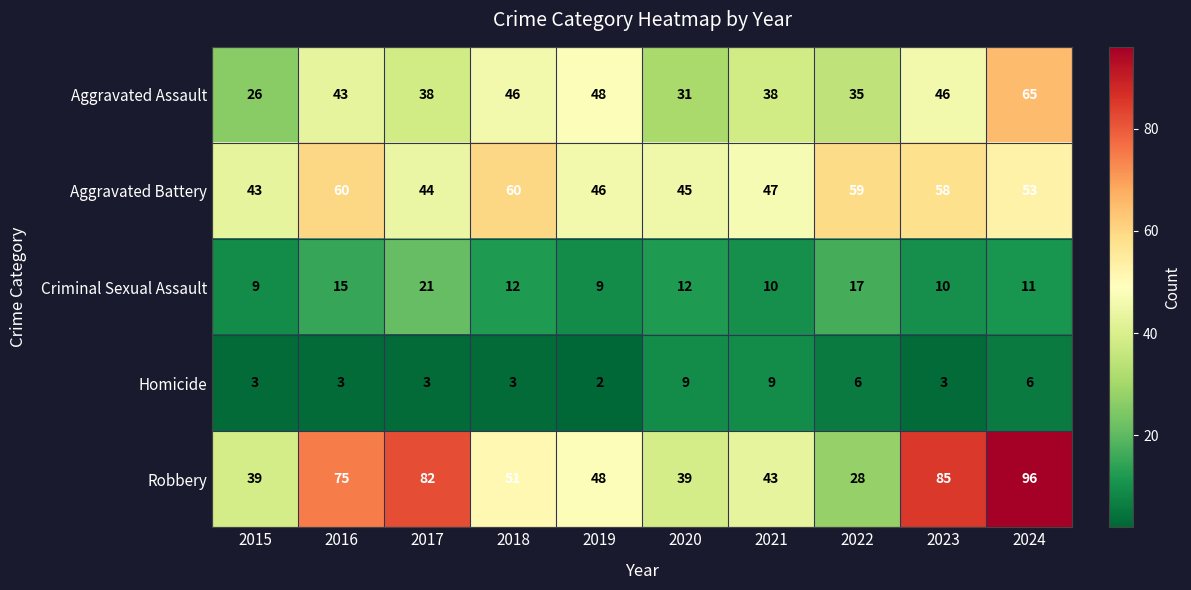

Rank the series at 2018 from highest to lowest value.

Aggravated Battery, Robbery, Aggravated Assault, Criminal Sexual Assault, Homicide